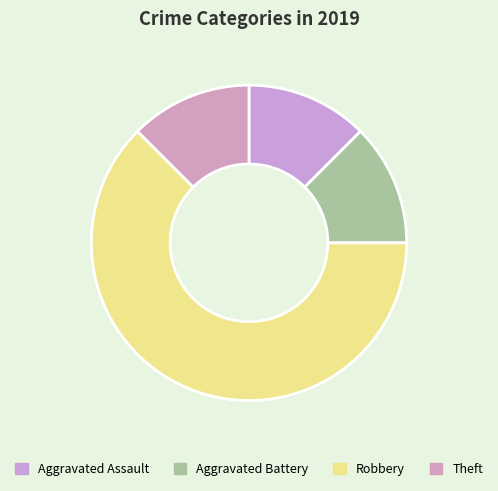

Which category accounts for the majority?

Robbery